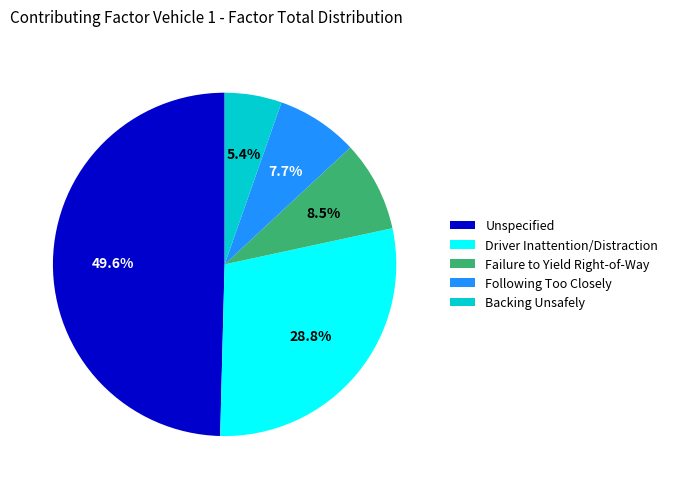

Rank the categories by value from highest to lowest.

Unspecified, Driver Inattention/Distraction, Failure to Yield Right-of-Way, Following Too Closely, Backing Unsafely